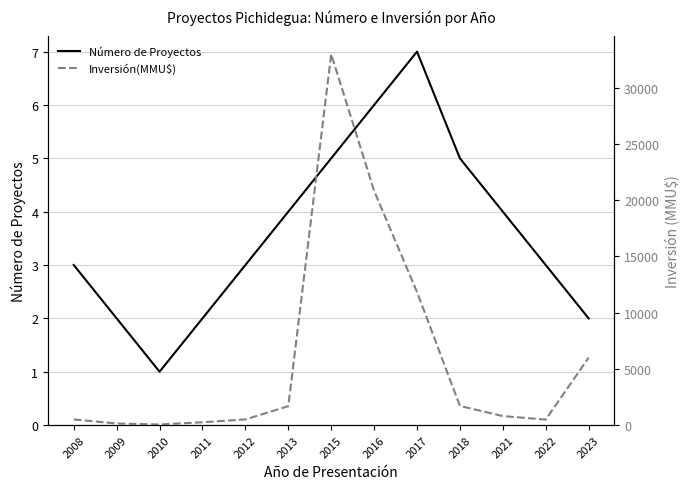

Reading left to right, transcribe all the data shown in this chart.

Número de Proyectos: 2008=3	2009=2	2010=1	2011=2	2012=3	2013=4	2015=5	2016=6	2017=7	2018=5	2021=4	2022=3	2023=2
Inversión(MMU$): 2008=500	2009=139	2010=50	2011=250	2012=500	2013=1682	2015=33000	2016=20841	2017=11837	2018=1700	2021=800	2022=487	2023=6000